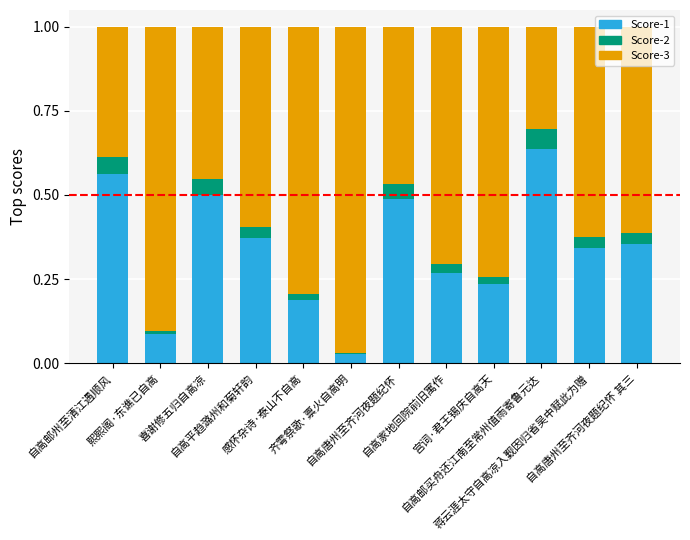

Rank the series by their maximum value, from lowest to highest.

Score-2, Score-1, Score-3